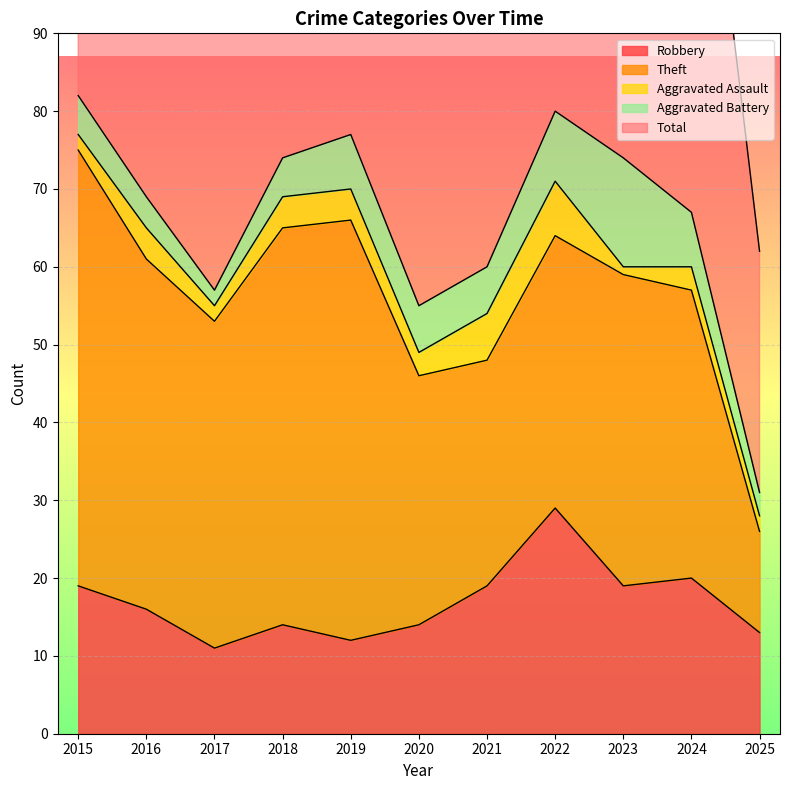

What is the total value across all series at 2020?

111